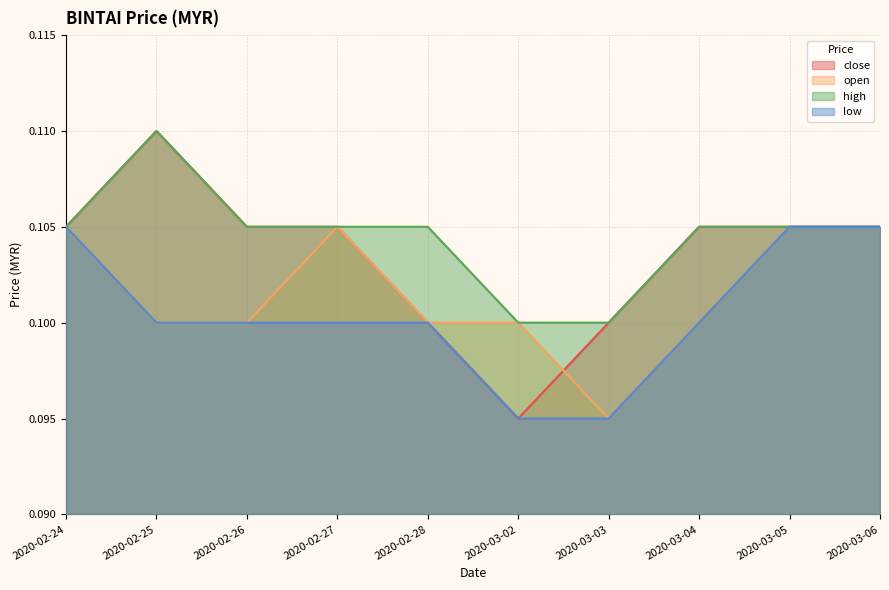

What is the value of the low point at the 6th from the left?

0.1